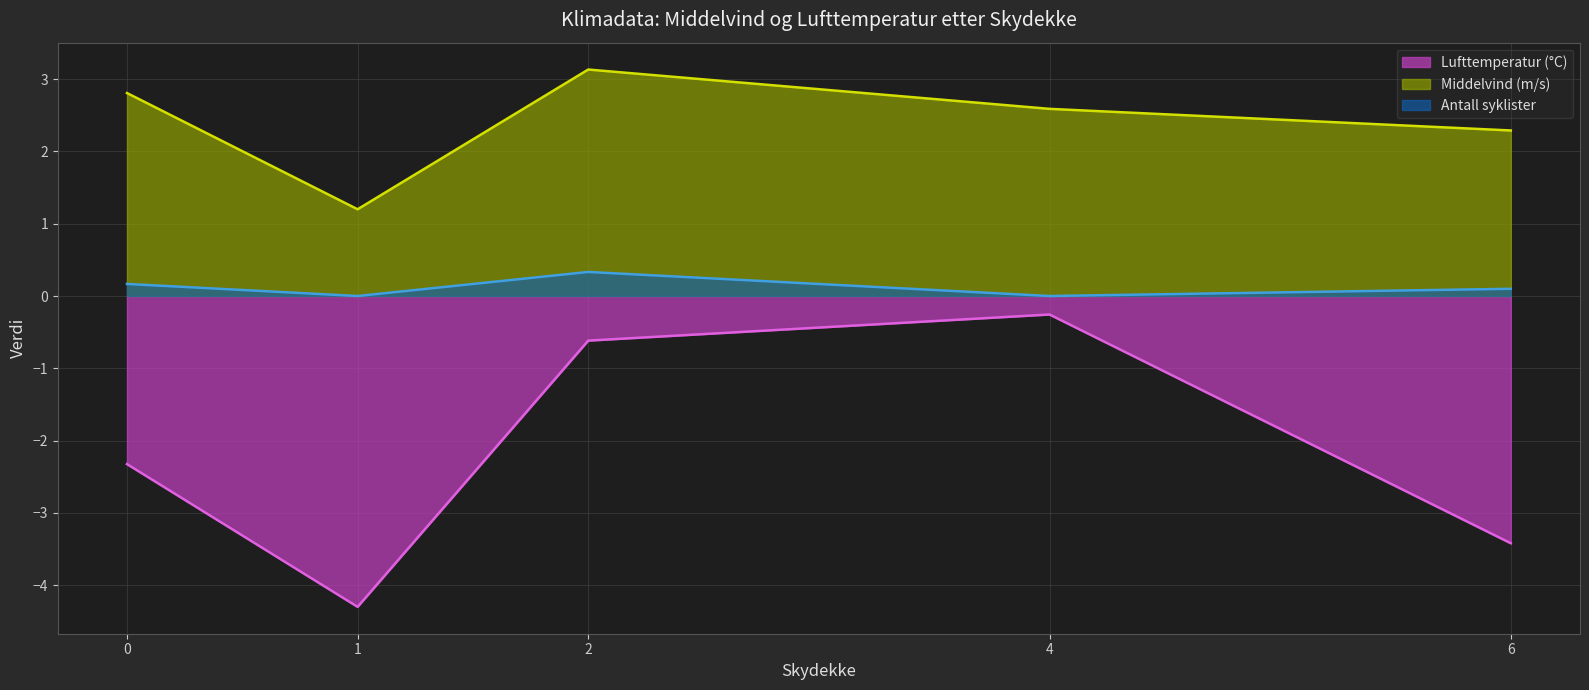

True or false: Lufttemperatur and Skydekke_val cross at least once.

False